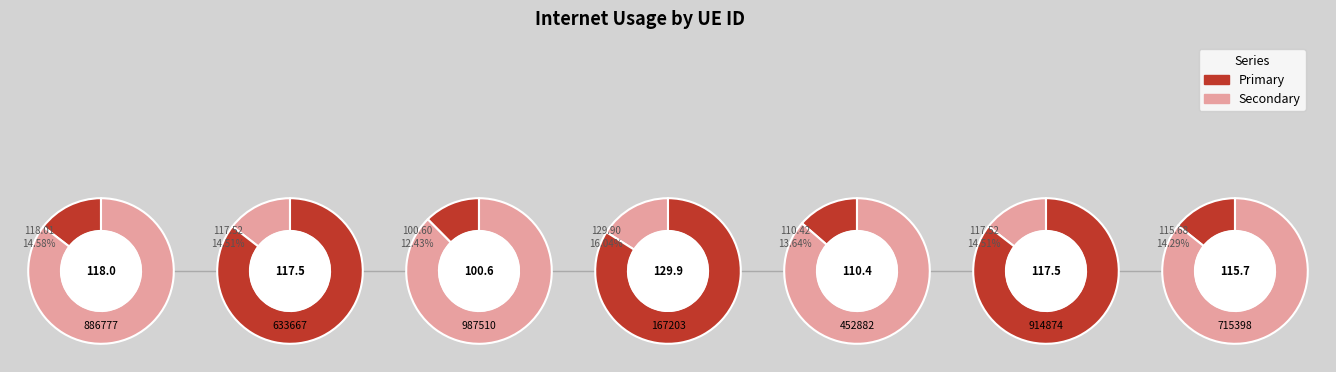

Which category has the biggest portion of the pie?

167203